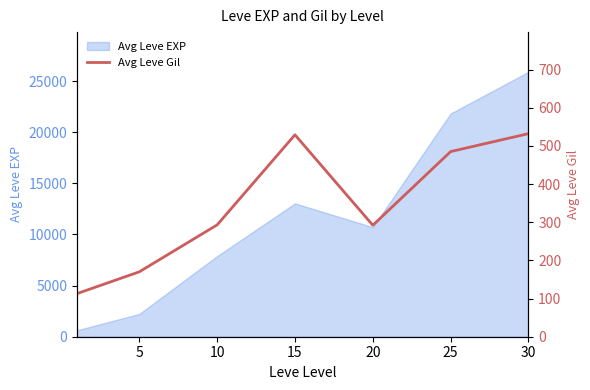

What is the minimum value for Avg Leve EXP?

630